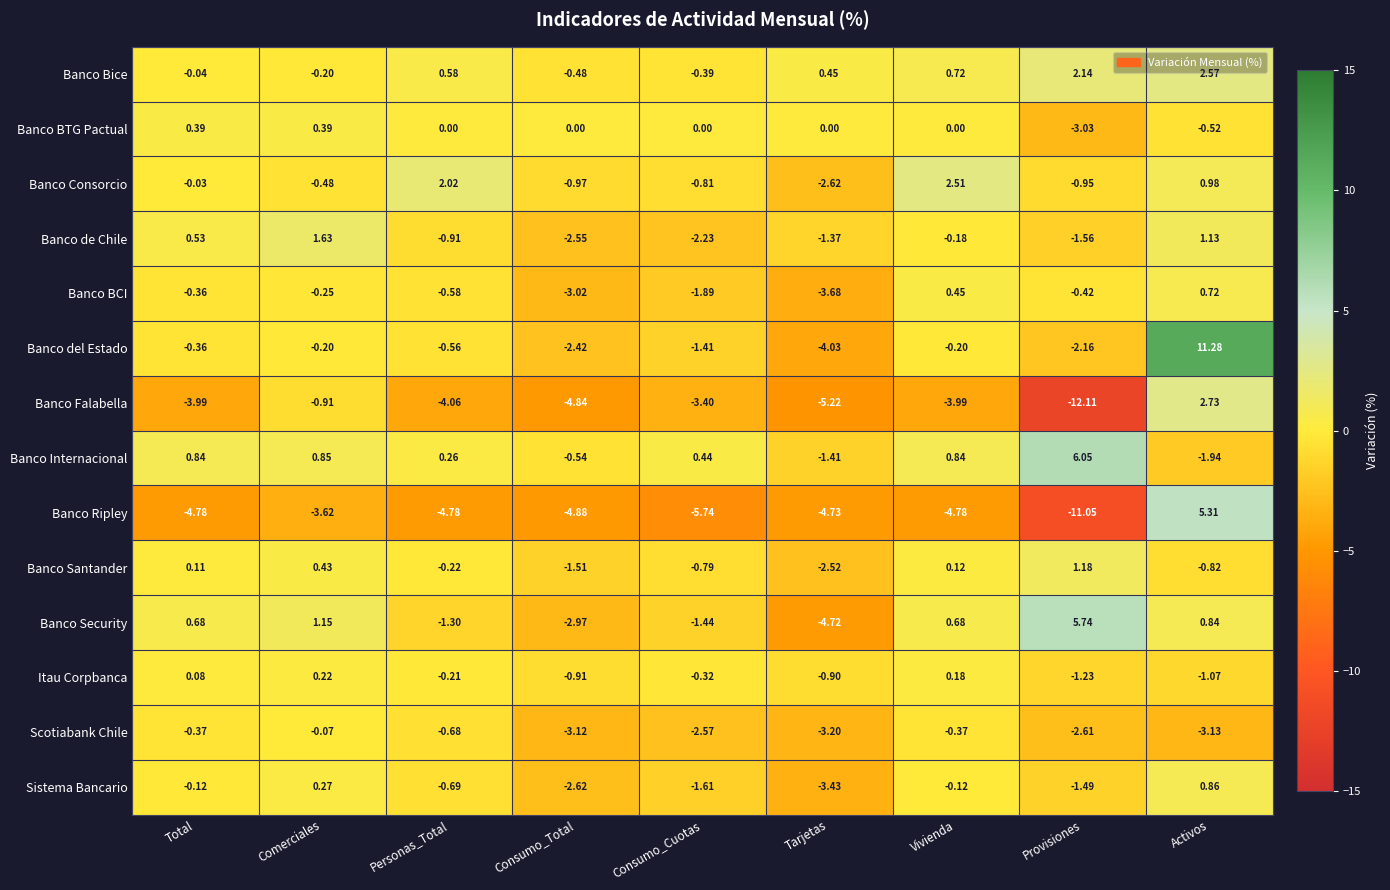

What is the difference between the highest and lowest values at Vivienda?

7.3